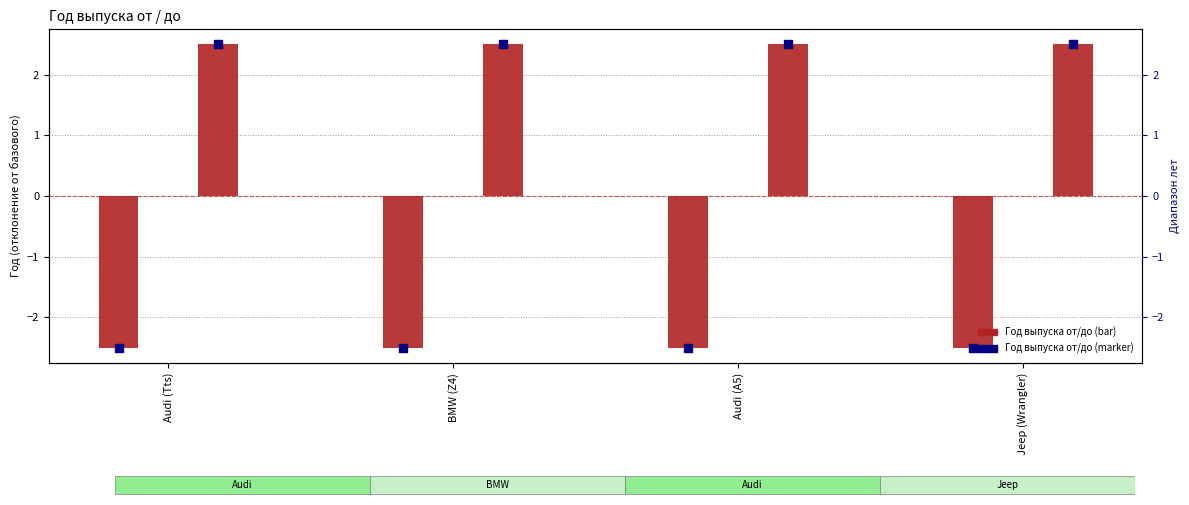

At how many categories does at least one series exceed 1?

4